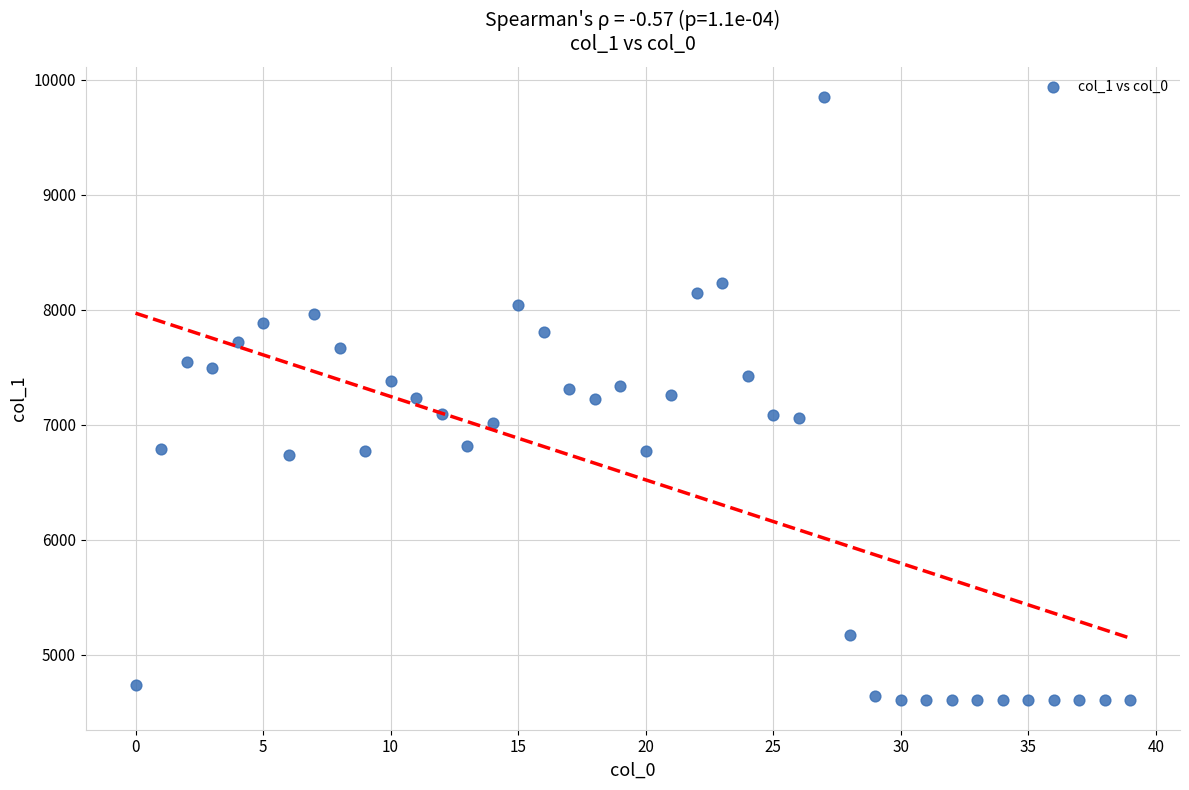

What is the range of Y values (max minus min)?

5240